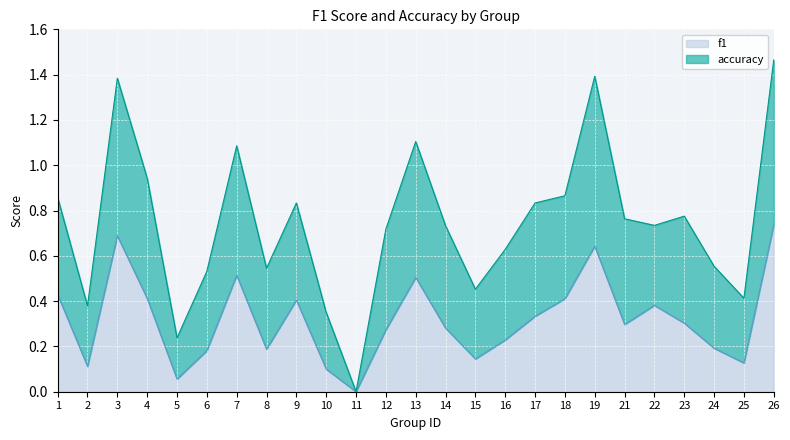

Between 17 and 10, which is larger?

17